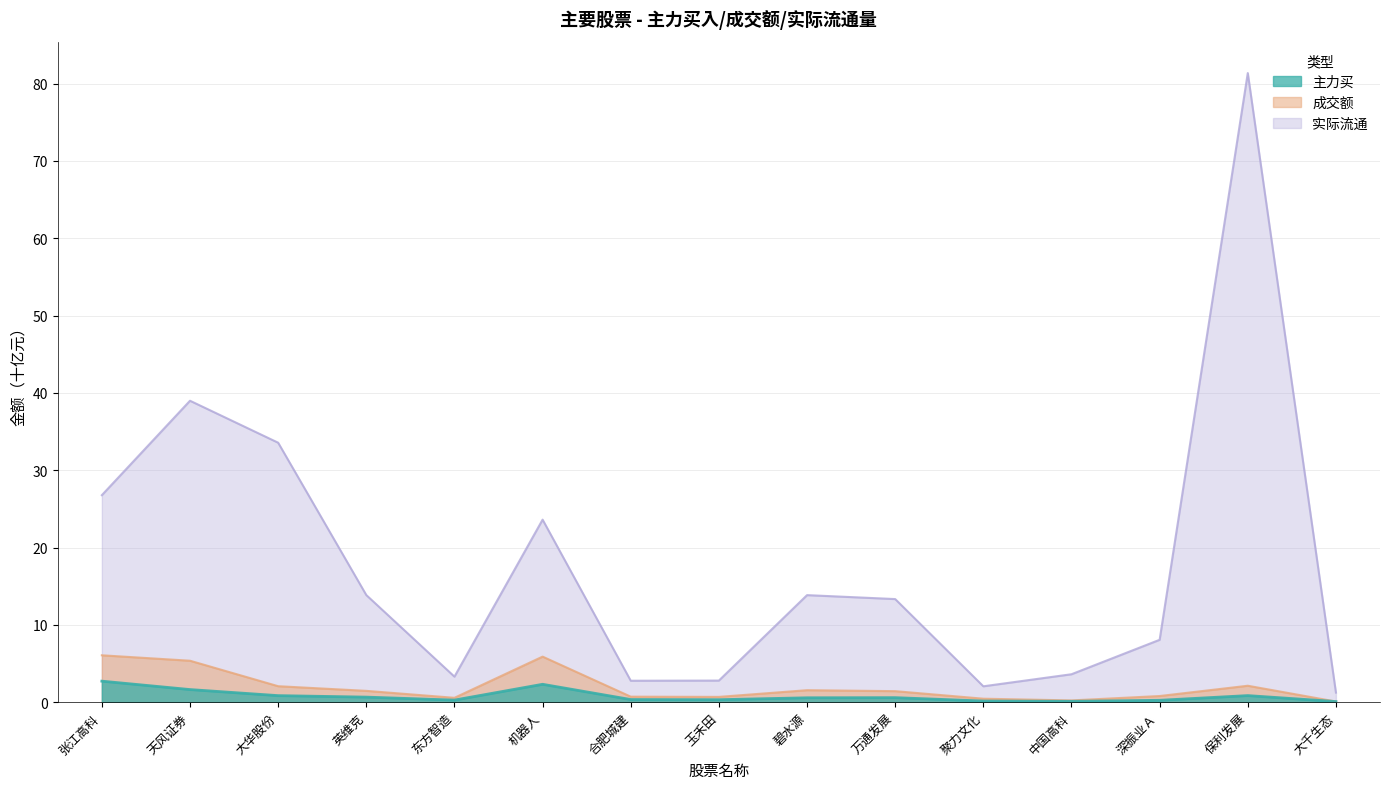

True or false: 实际流通 and 成交额 cross at least once.

False